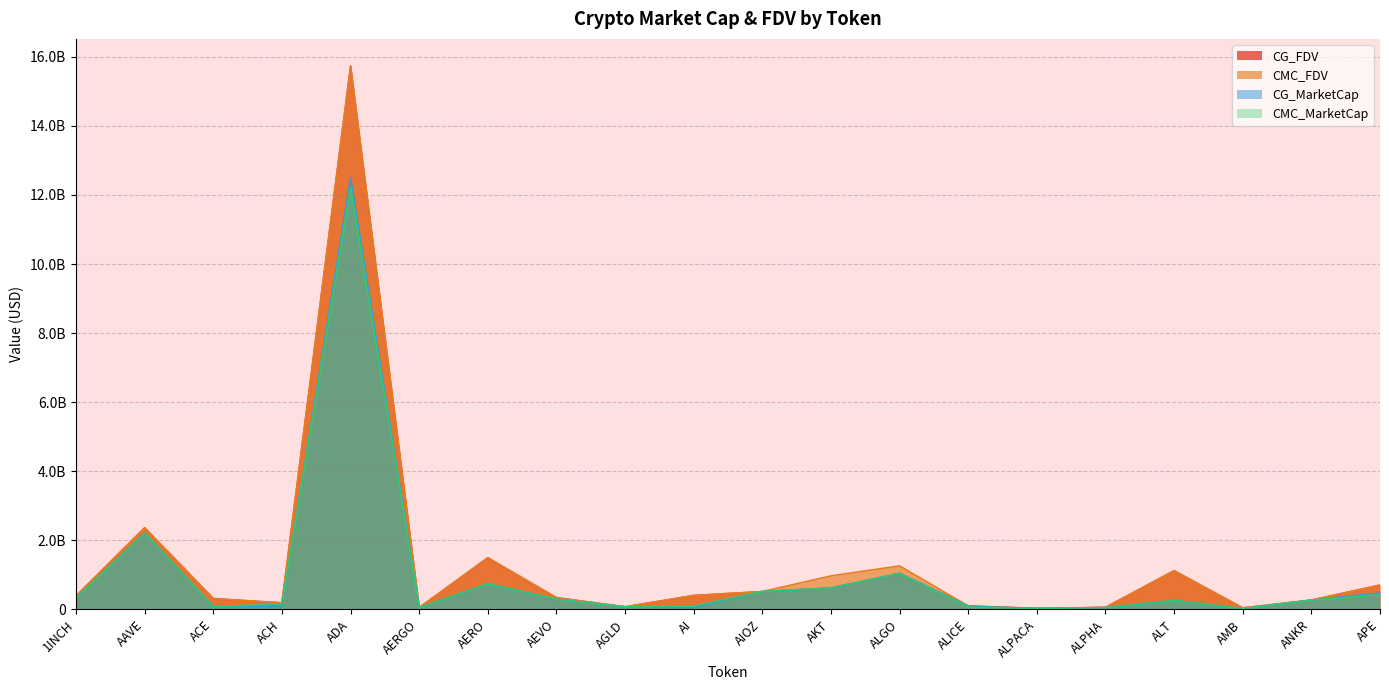

At which category does CG_MarketCap reach its first local peak?

AAVE